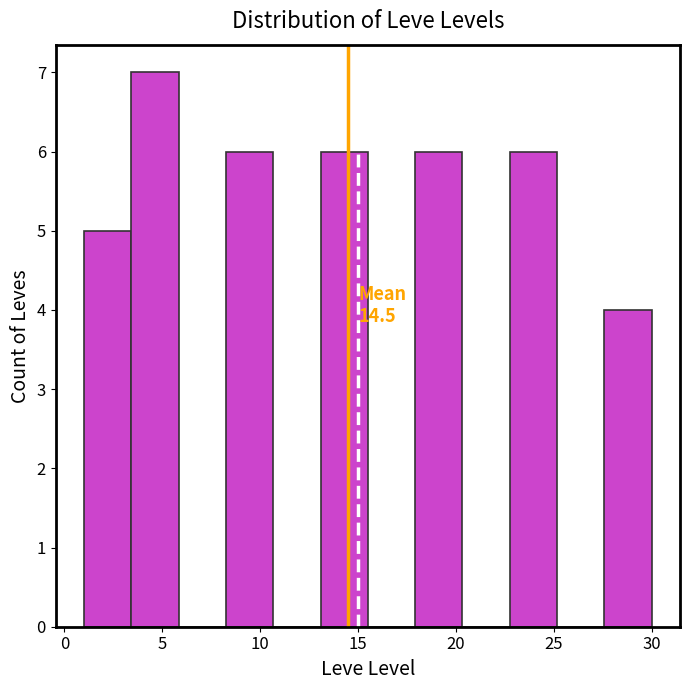

Which range on the x-axis has the tallest bar?

3.5 to 6.0